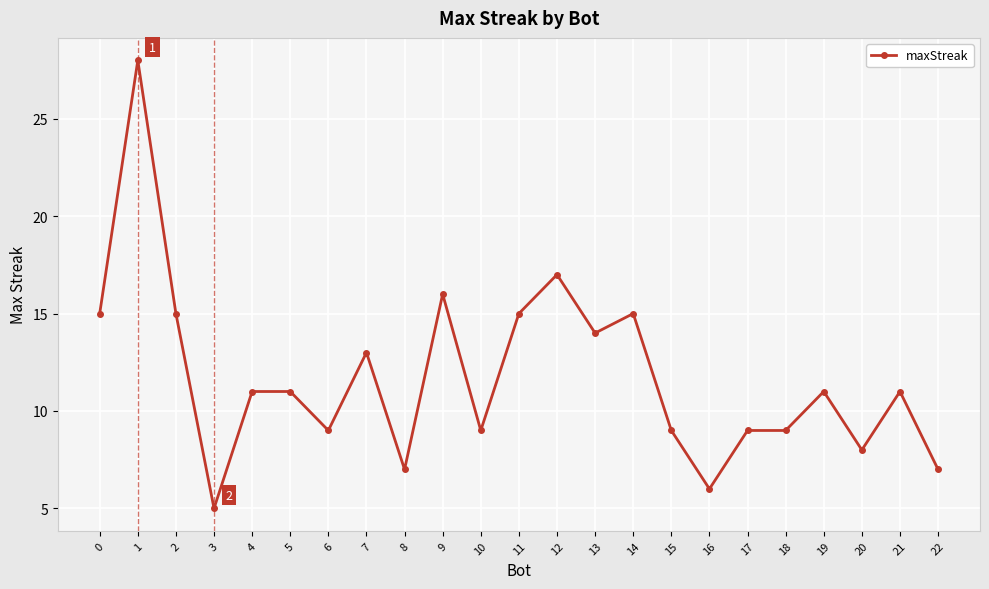

Where is the first local minimum?

3